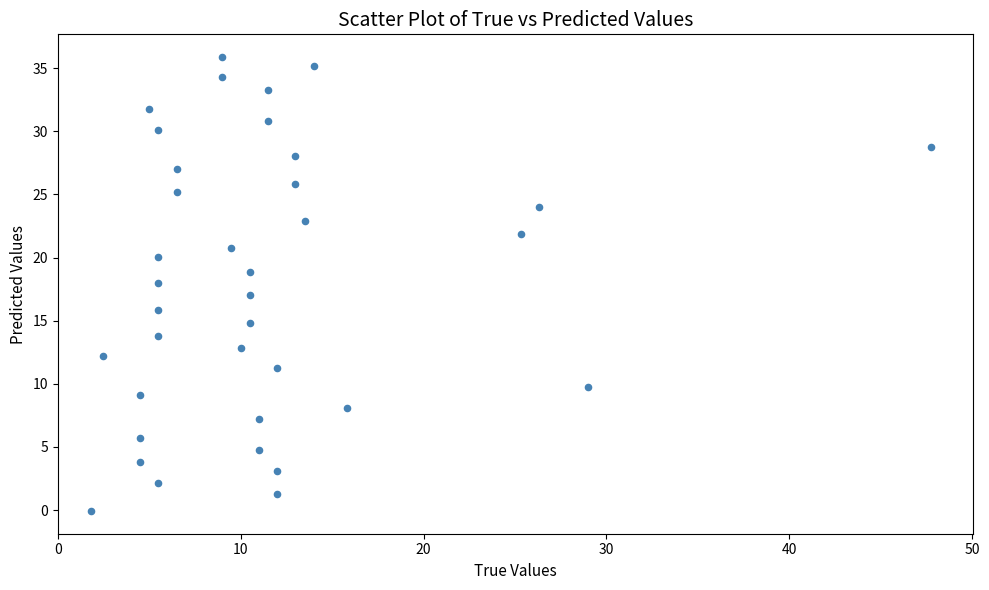

What is the range of X values (max minus min)?

46.0